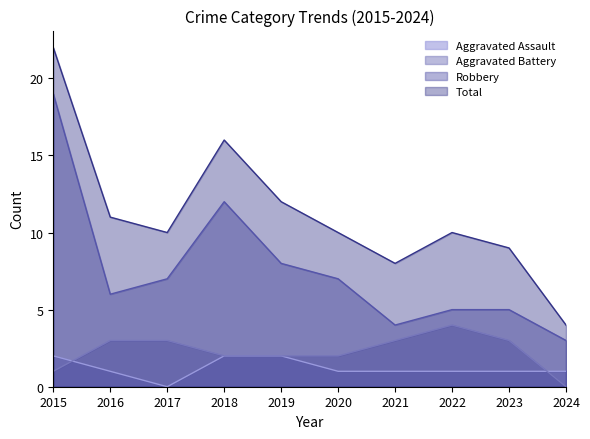

Reading right to left, transcribe all the data shown in this chart.

Aggravated Assault: 1	1	1	1	1	2	2	0	1	2
Aggravated Battery: 0	3	4	3	2	2	2	3	3	1
Robbery: 3	5	5	4	7	8	12	7	6	19
Total: 4	9	10	8	10	12	16	10	11	22